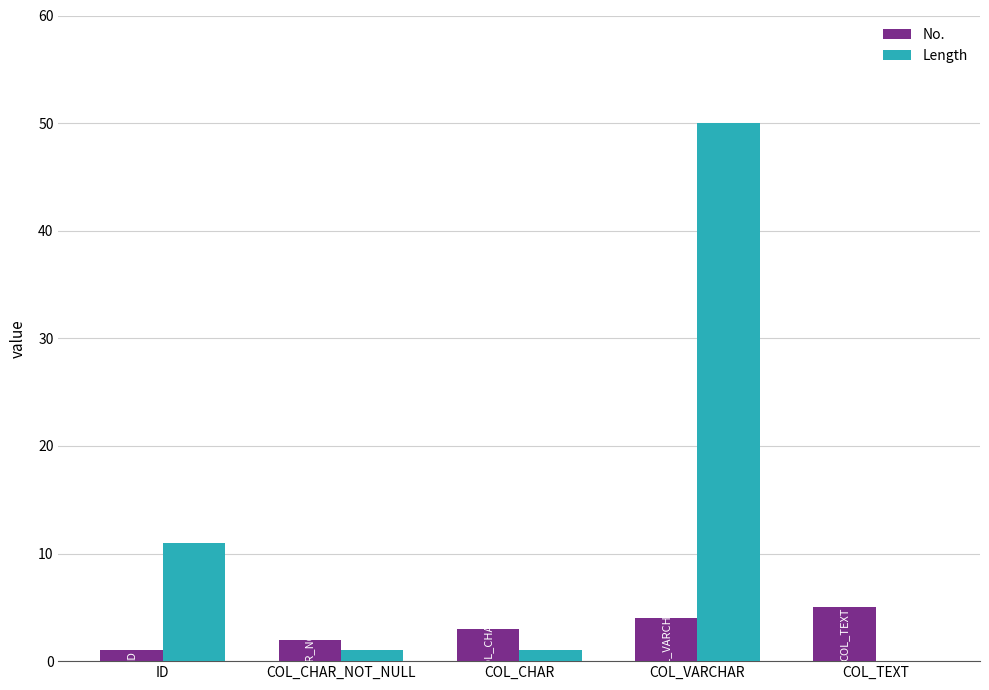

What is the approximate value of No. at COL_VARCHAR?

4